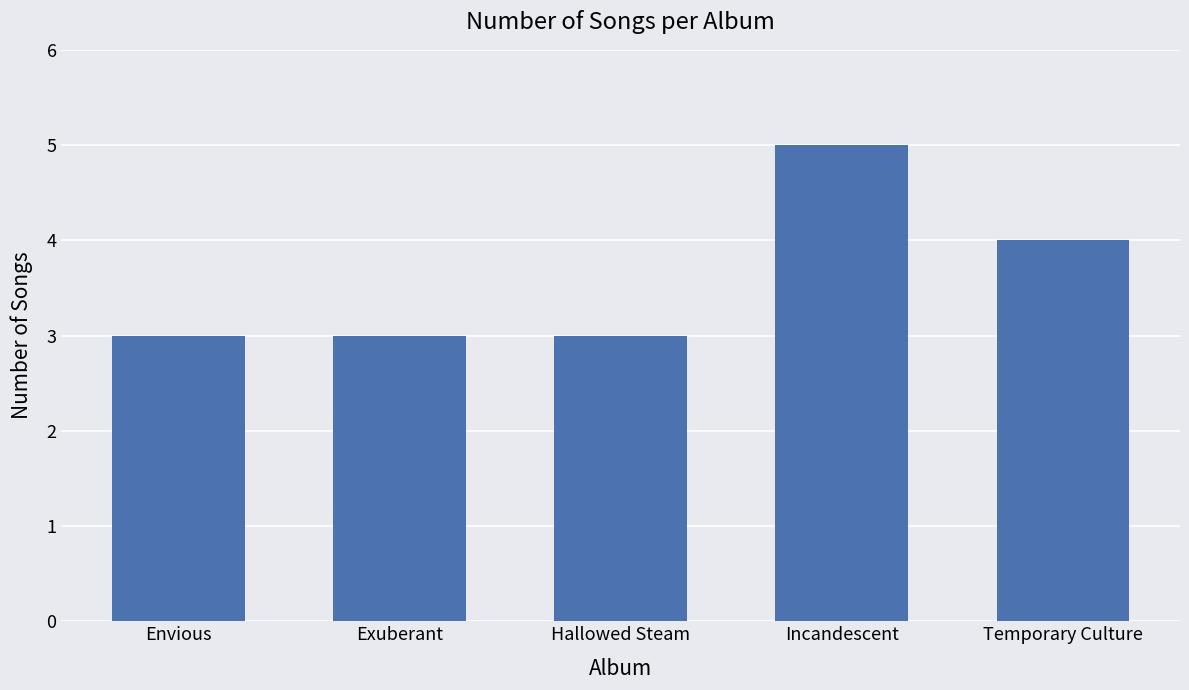

What is the minimum value shown in the chart?

3